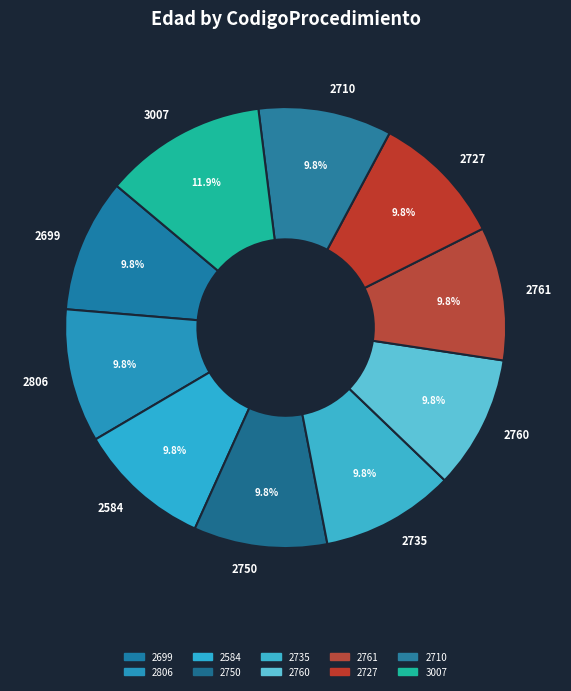

To the nearest percent, what portion does 2584 represent?

10%